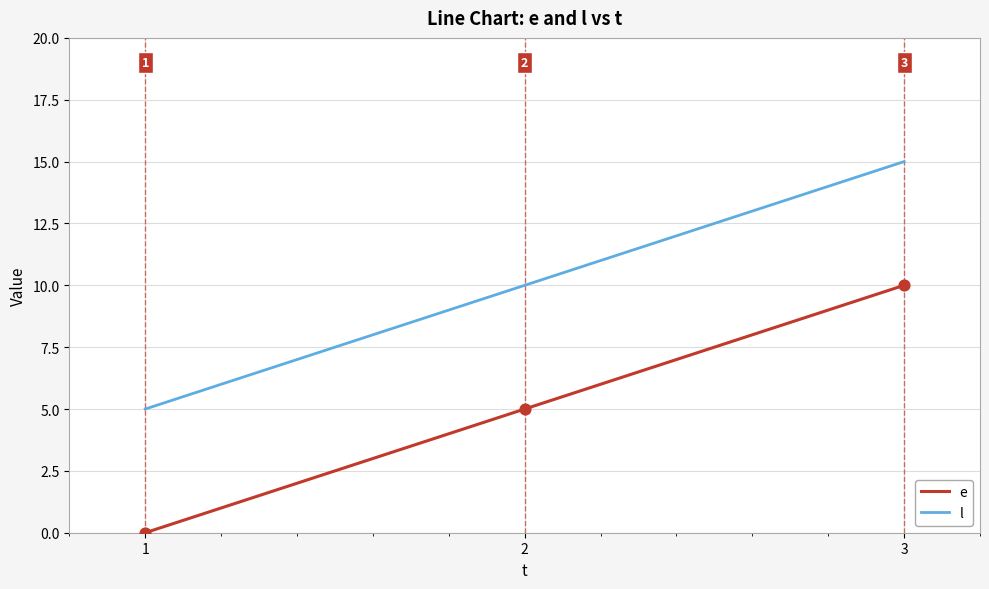

Which series has the largest total across all categories?

l